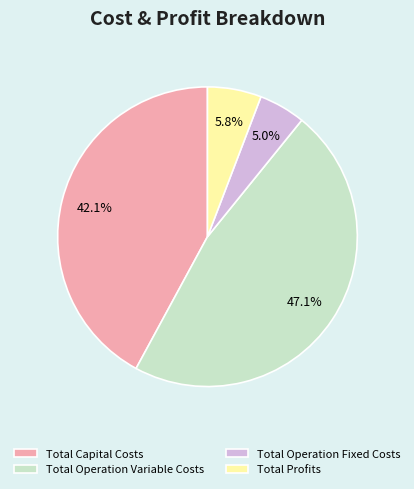

The Total Operation Fixed Costs slice represents 20% of the pie. True or false?

False